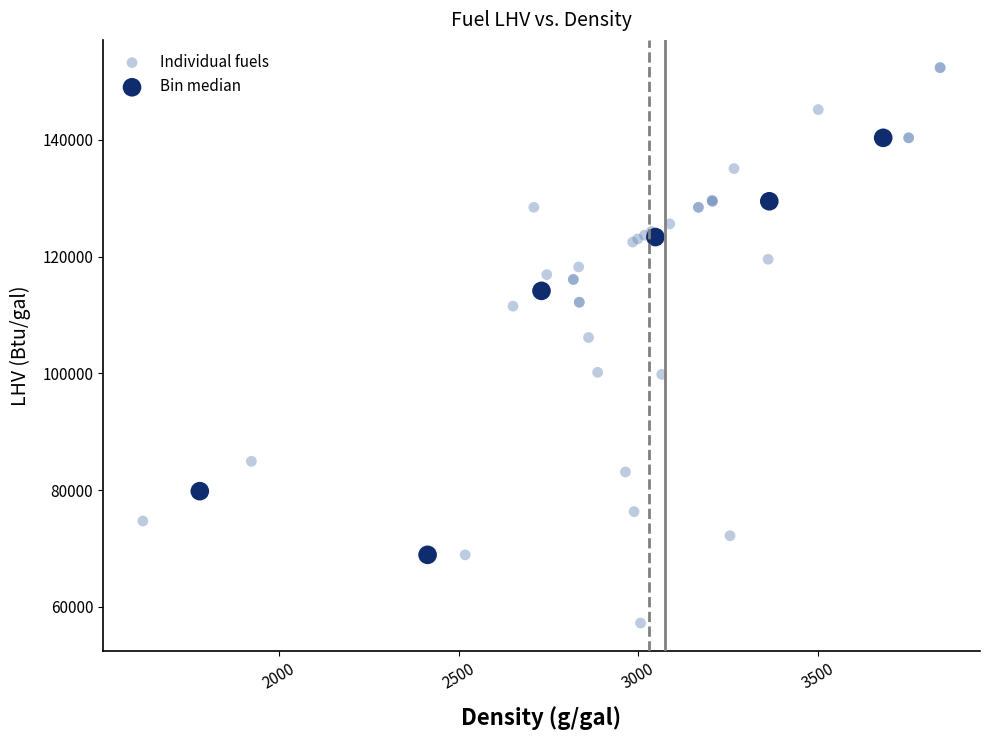

Which series contains the lowest Y value?

Individual fuels